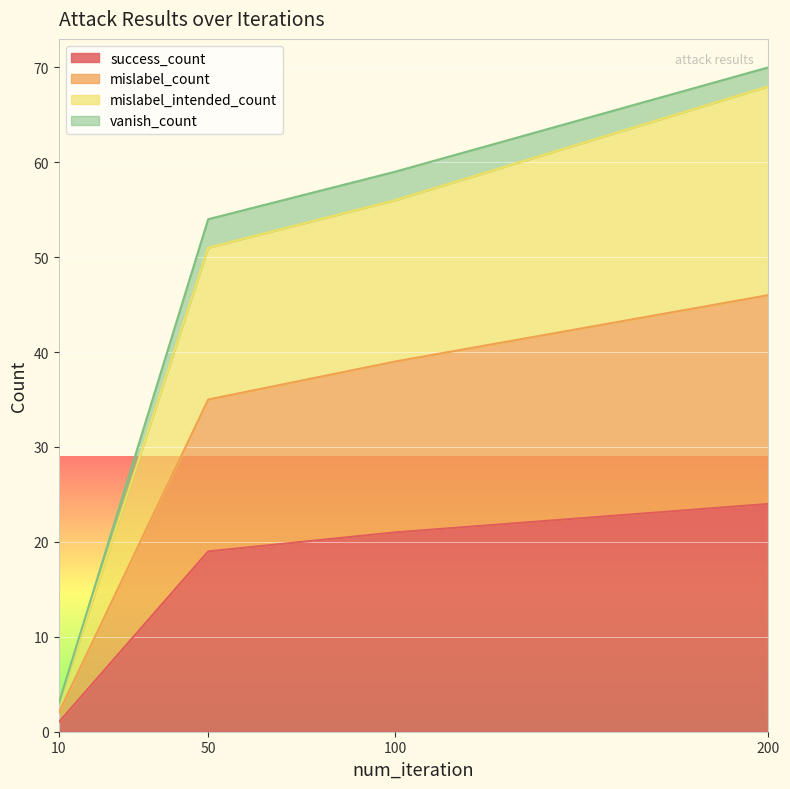

How many lines are shown in the chart?

4